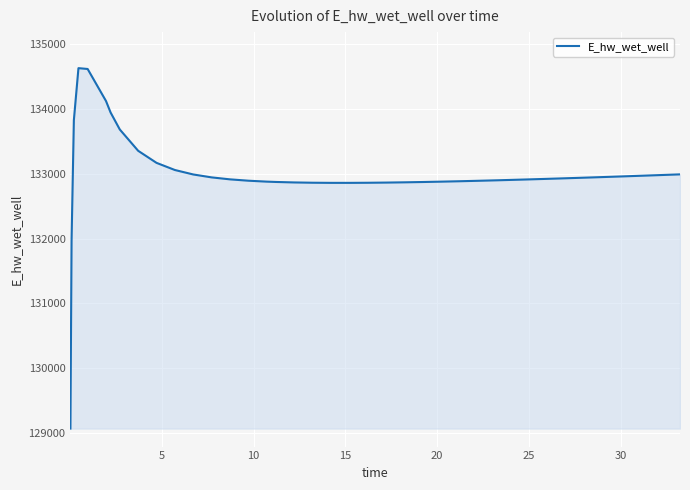

What is the minimum value shown in the chart?

129070.3